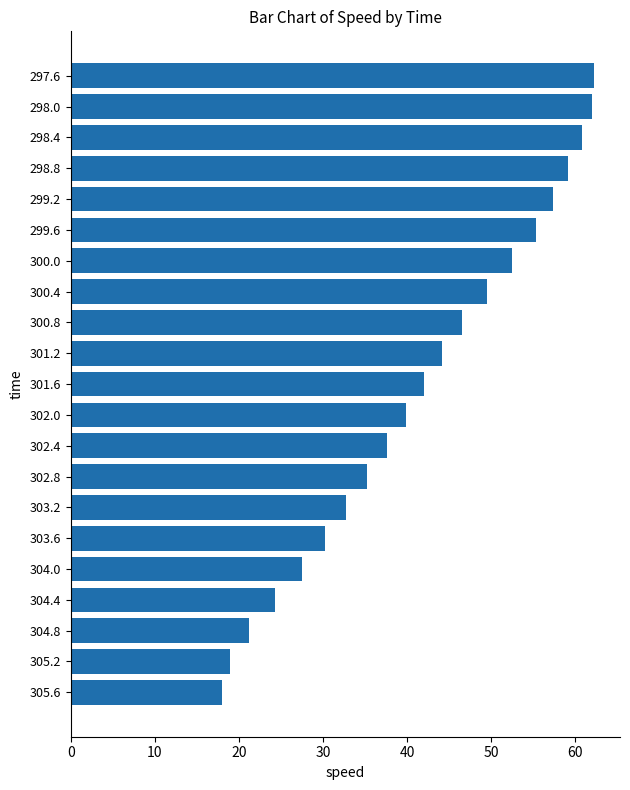

What is the difference between the second highest and minimum values?

43.9